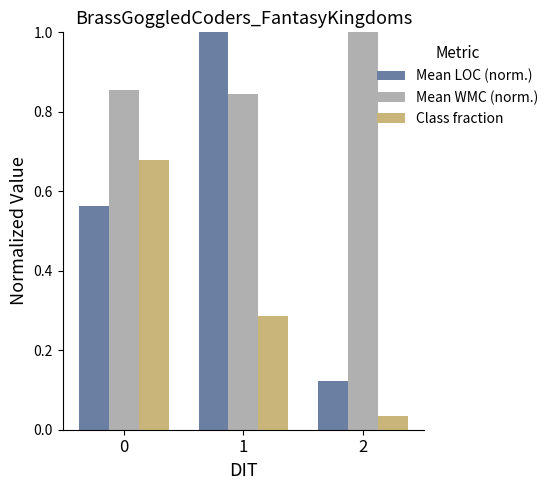

Which series has the widest spread of values?

Mean LOC (norm.)